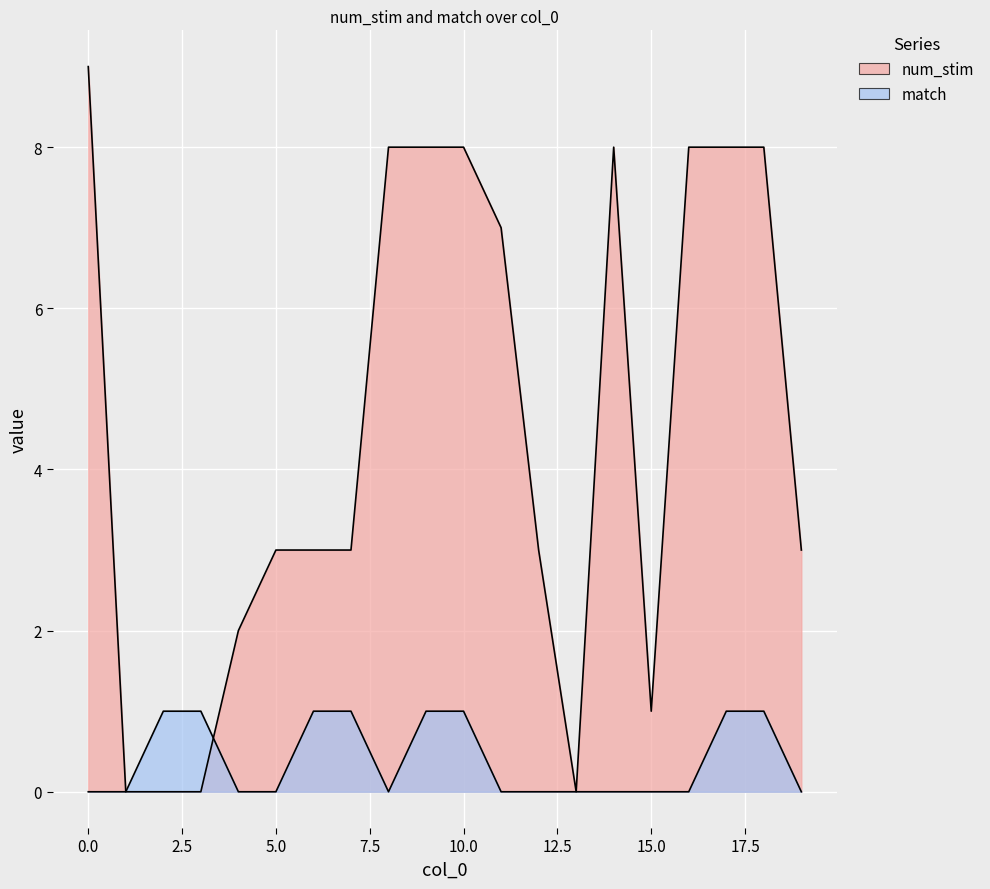

Is the value of match at 3 greater than the value of num_stim at 2?

Yes